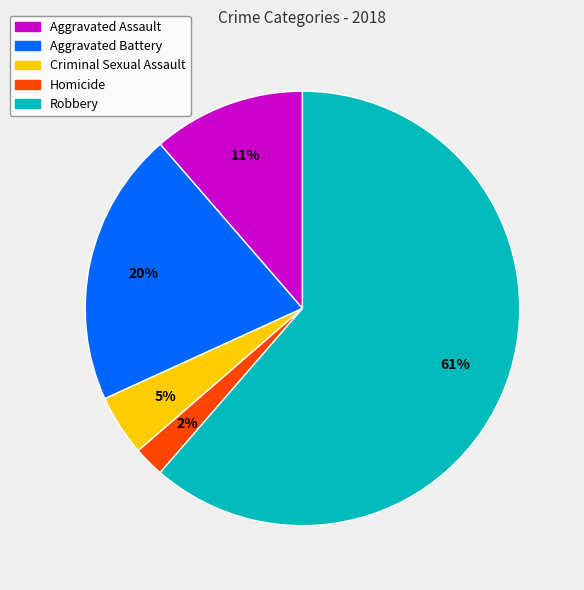

Between Aggravated Assault and Criminal Sexual Assault, which is larger?

Aggravated Assault